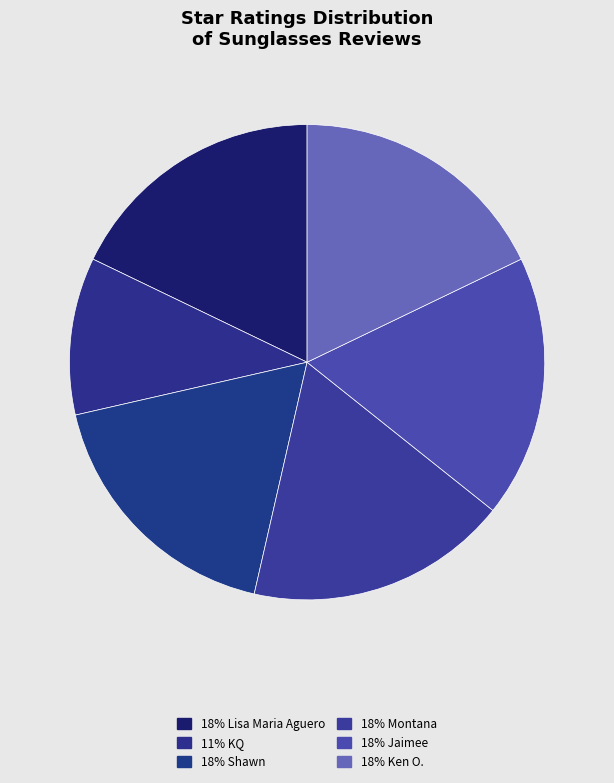

Is there a majority slice in this chart?

No